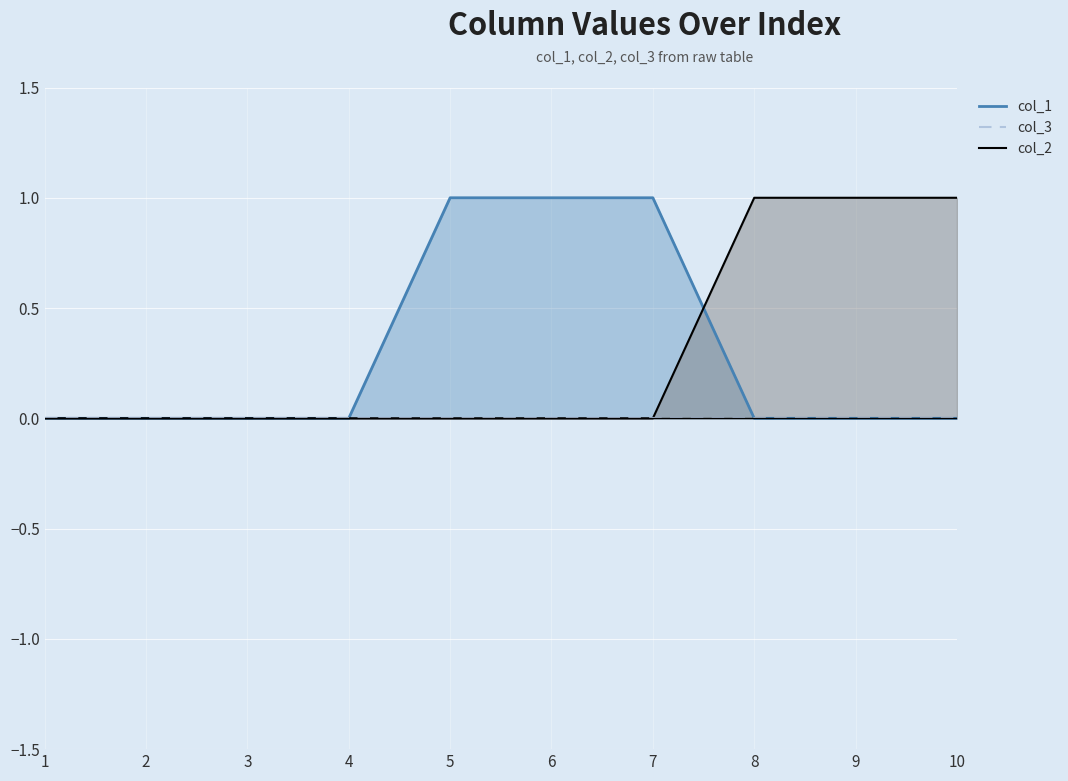

How many col_1 values are between 0 and 1?

10